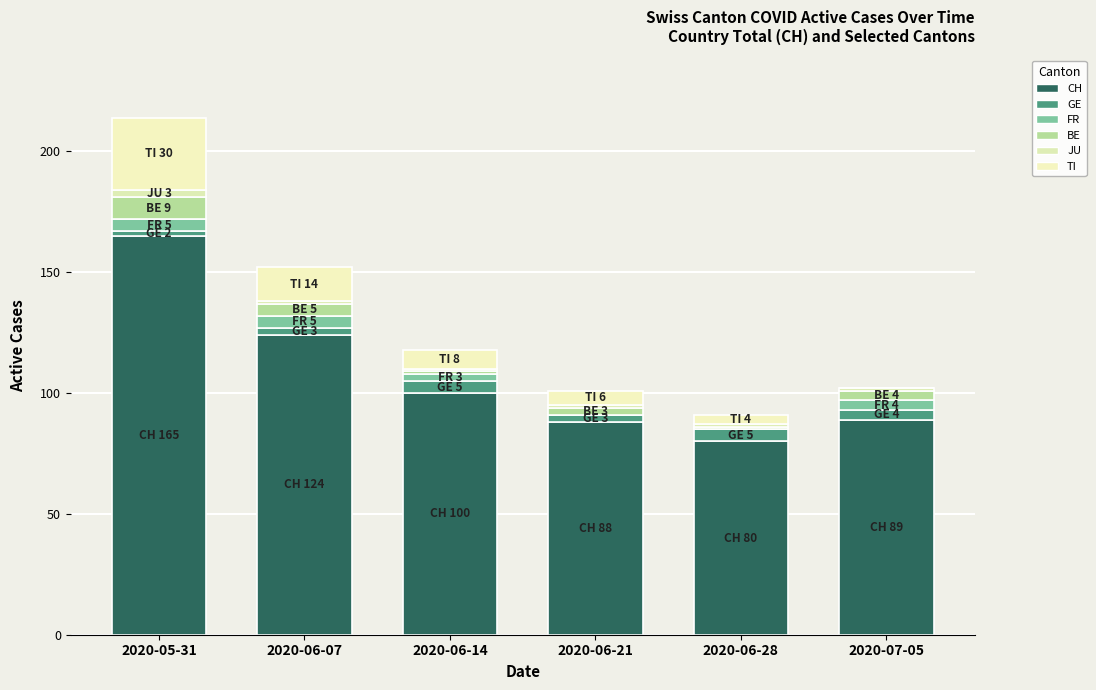

Are the bars horizontal?

No